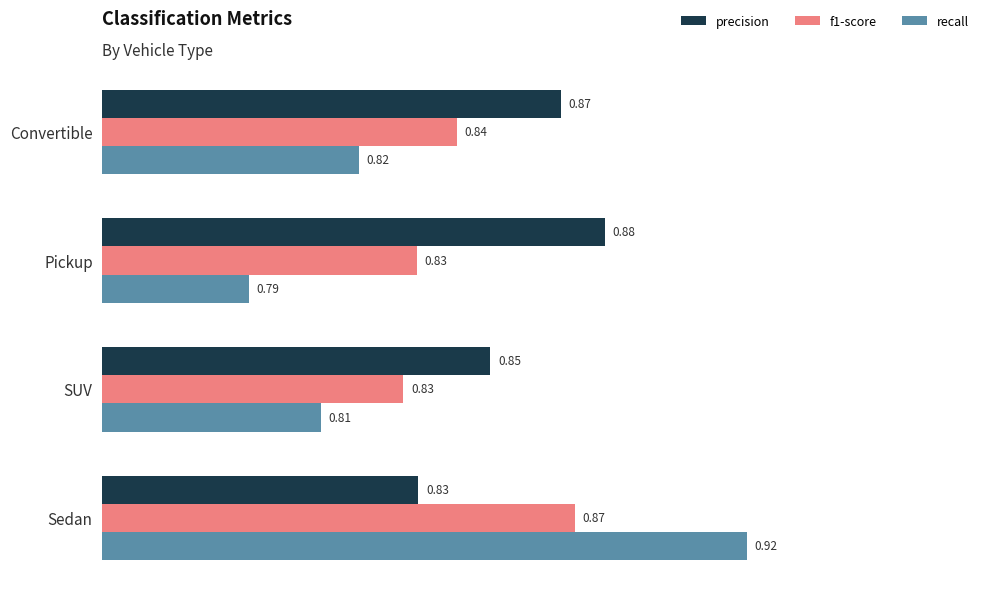

Which series has the largest total across all categories?

precision